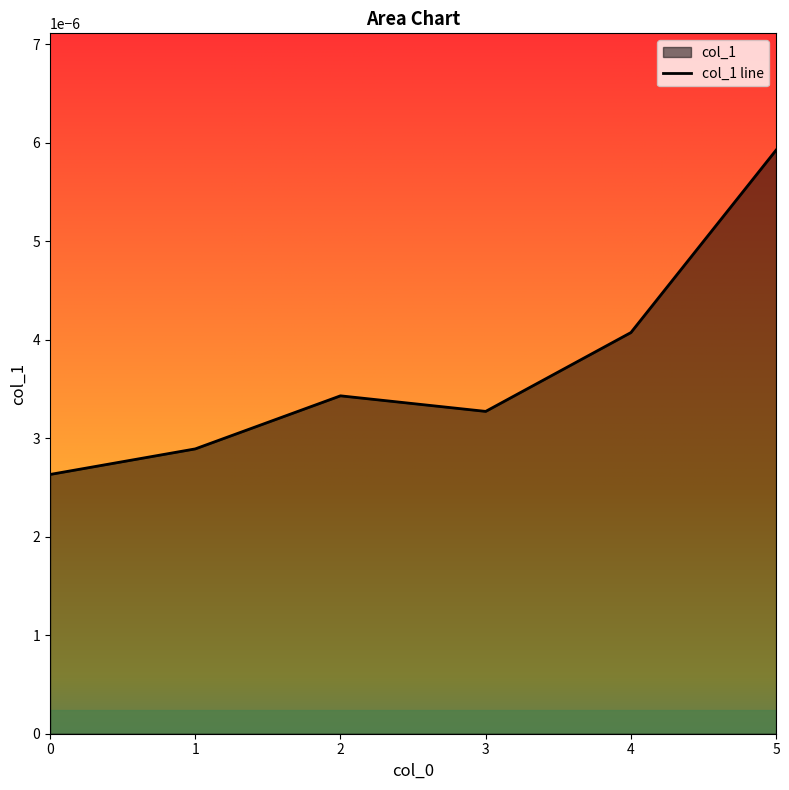

Which category has the highest value across all series?

5